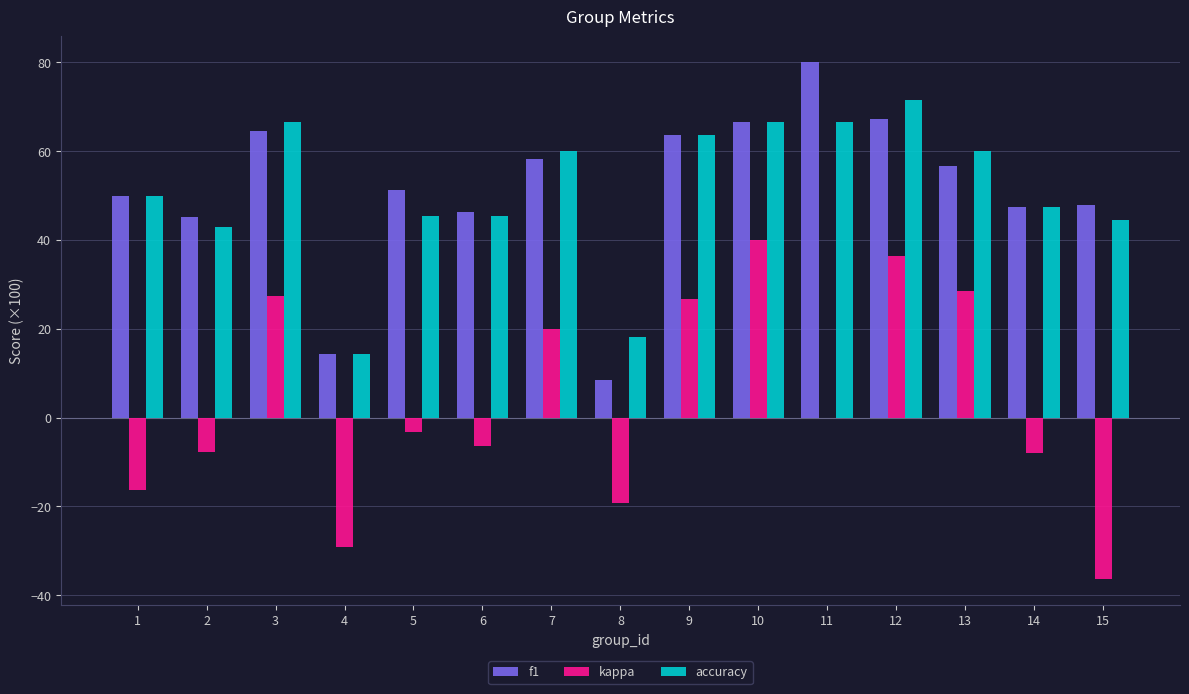

Is the value of f1 at 3 greater than the value of kappa at 12?

Yes